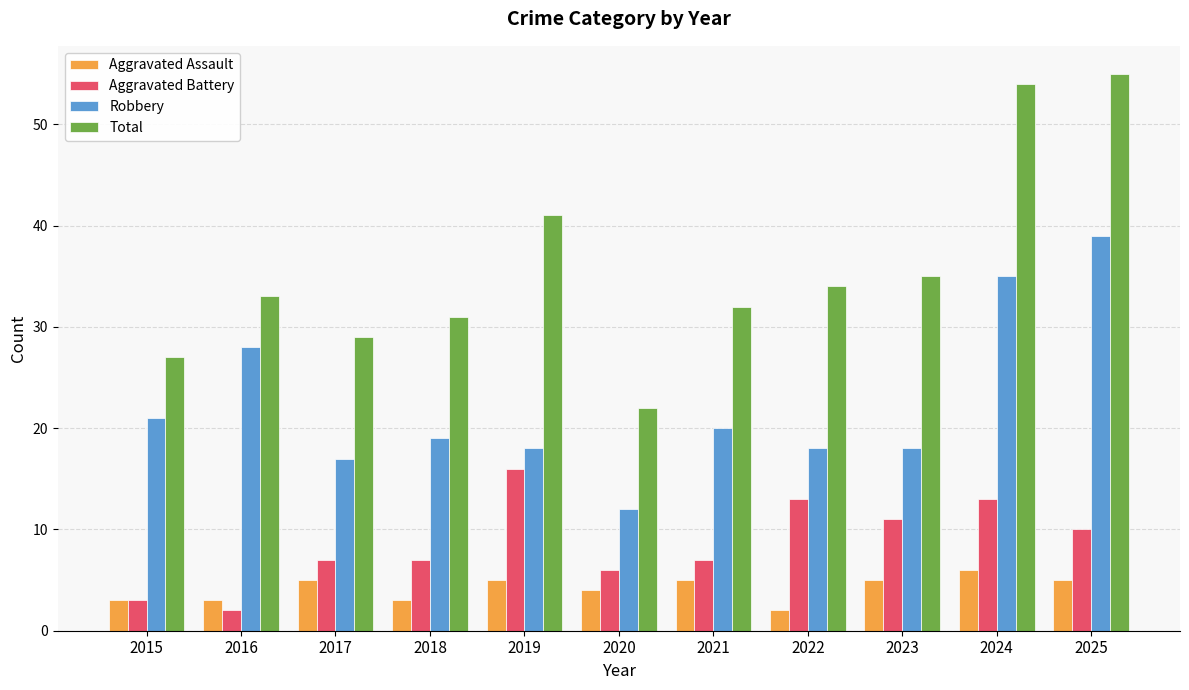

Reading left to right, what are all the values shown in this chart?

Aggravated Assault: 3	3	5	3	5	4	5	2	5	6	5
Aggravated Battery: 3	2	7	7	16	6	7	13	11	13	10
Robbery: 21	28	17	19	18	12	20	18	18	35	39
Total: 27	33	29	31	41	22	32	34	35	54	55